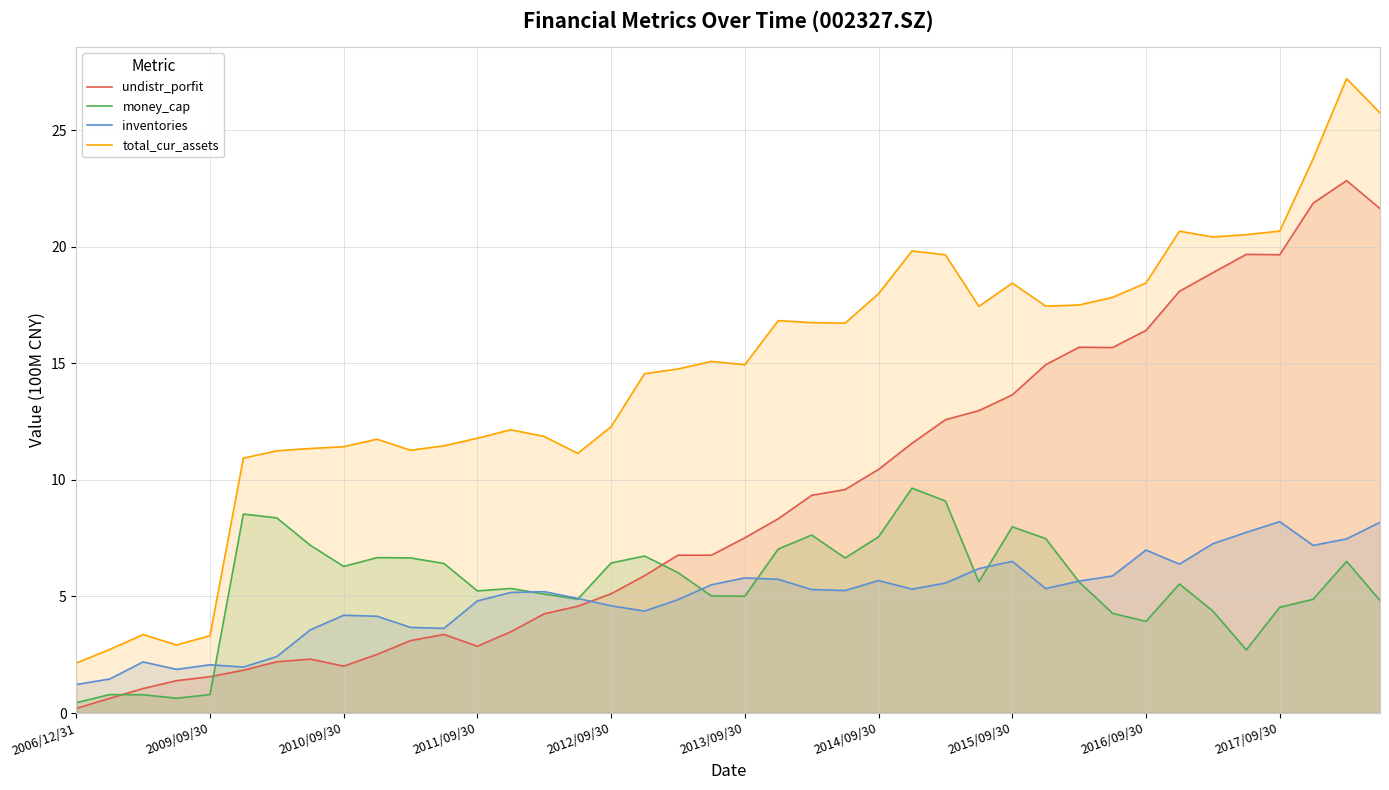

True or false: money_cap and total_cur_assets intersect in this chart.

False